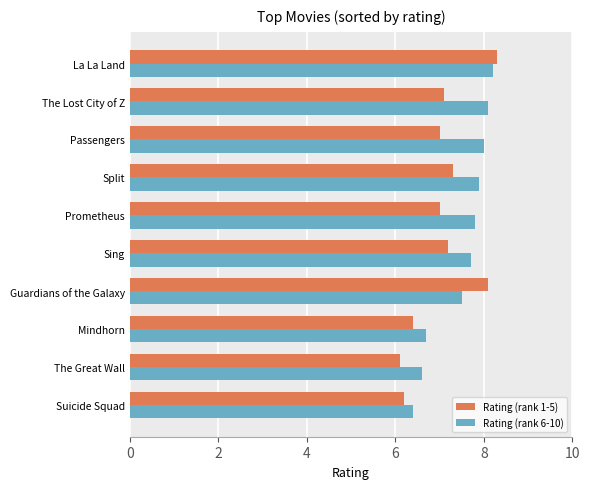

What are all the series names shown in the legend?

Rating (rank 1-5), Rating (rank 6-10)